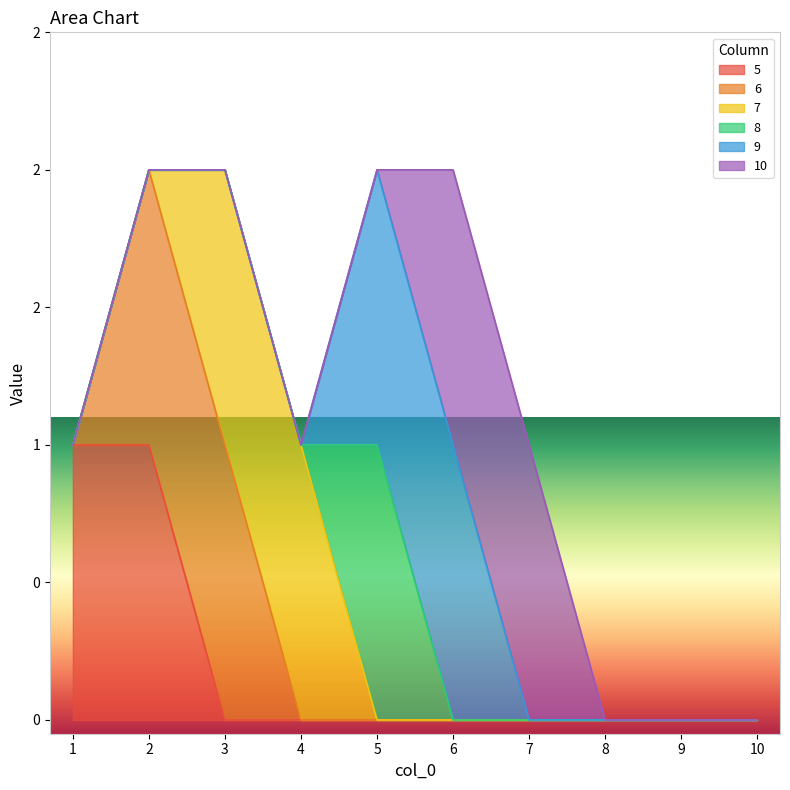

The 8 series shows 0 at 9. True or false?

False